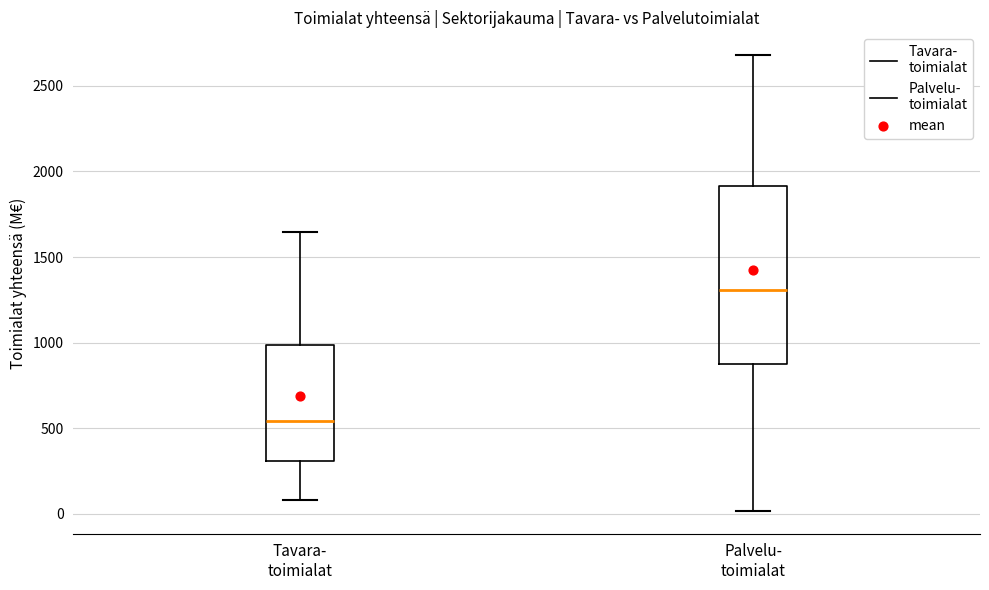

Which box has the highest median line?

Palvelu- toimialat